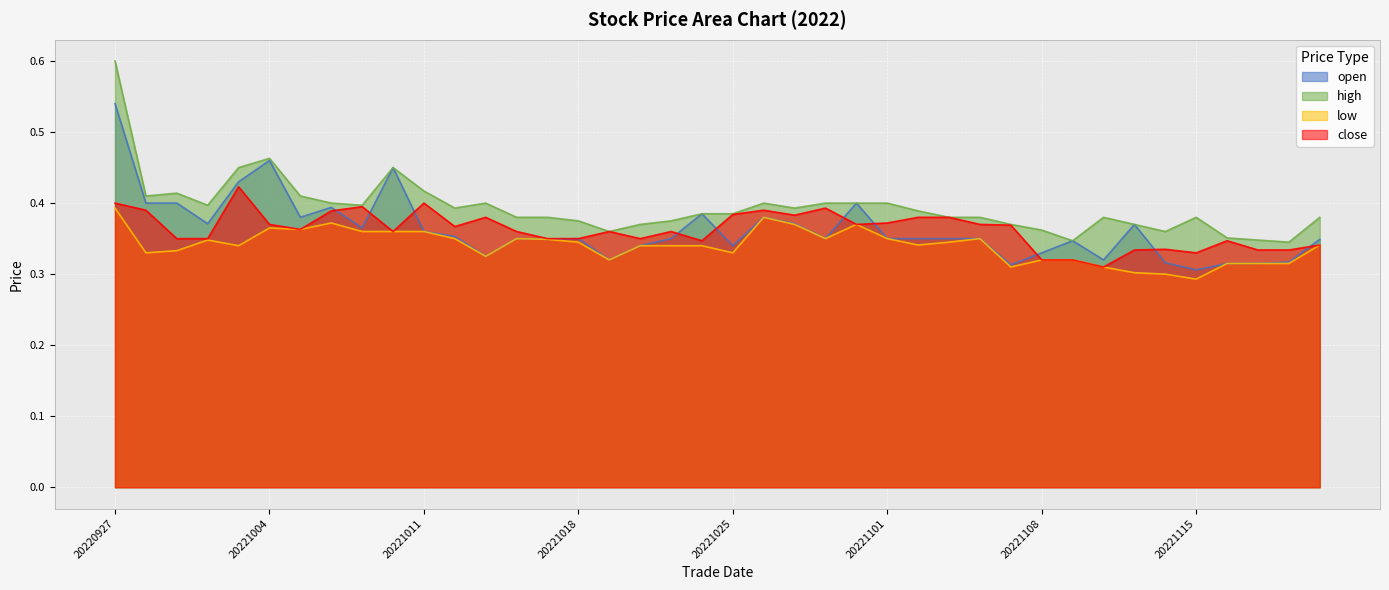

What is the value of the high point at the 21st from the left?

0.4